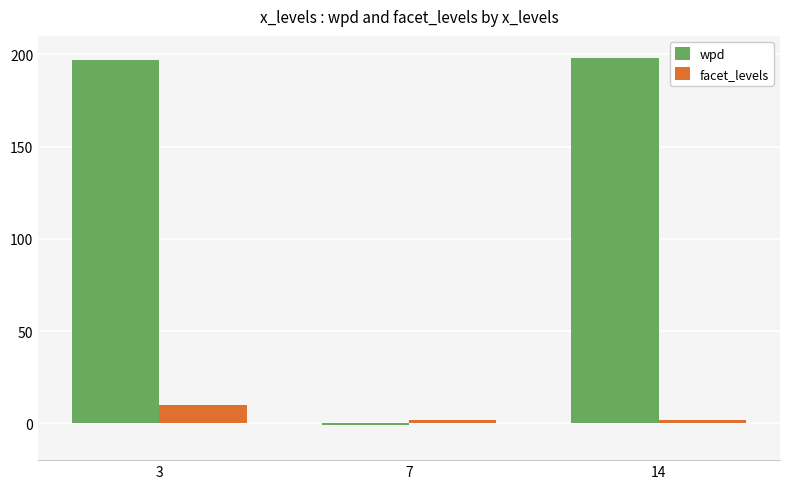

The wpd series shows 63.1 at 14. True or false?

False